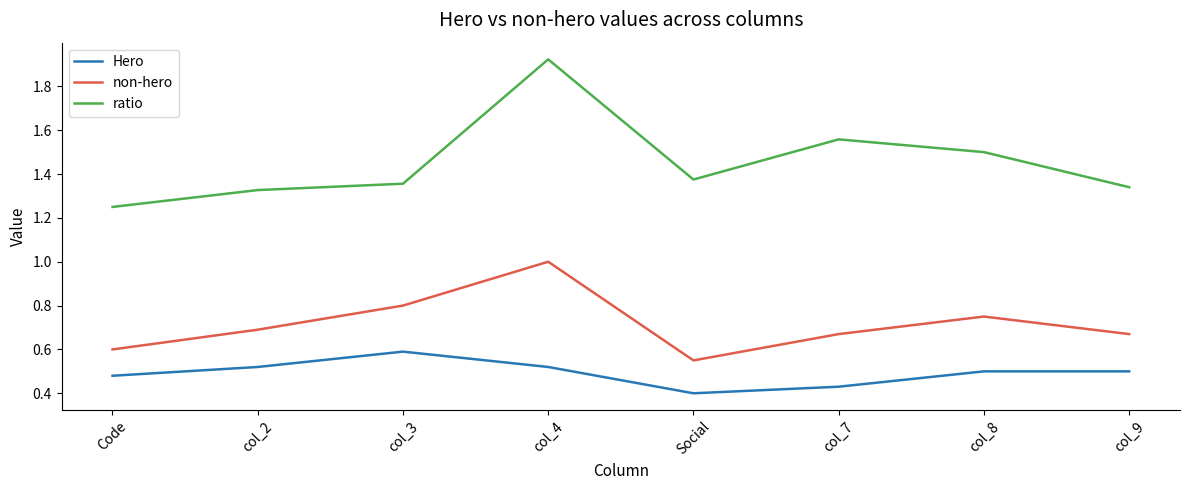

What position from the left is col_2?

2